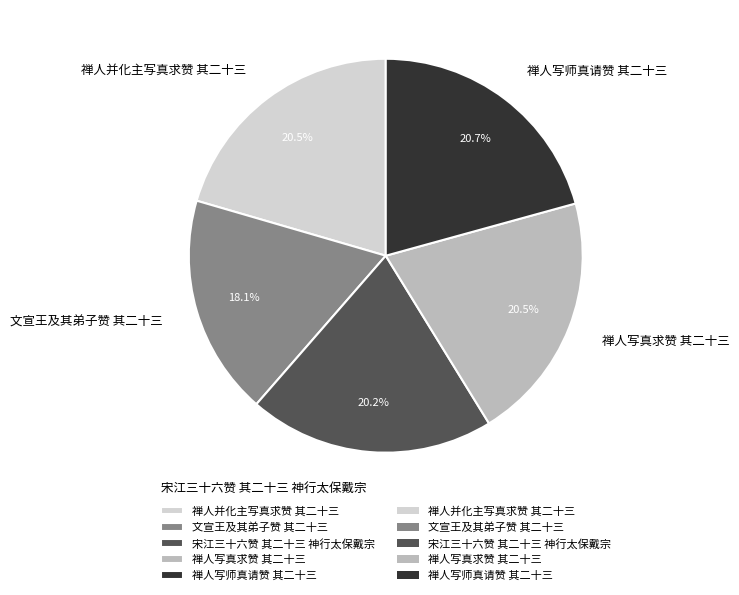

Approximately how many times larger is the value at 宋江三十六赞 其二十三 神行太保戴宗 compared to 禅人写真求赞 其二十三?

1.0